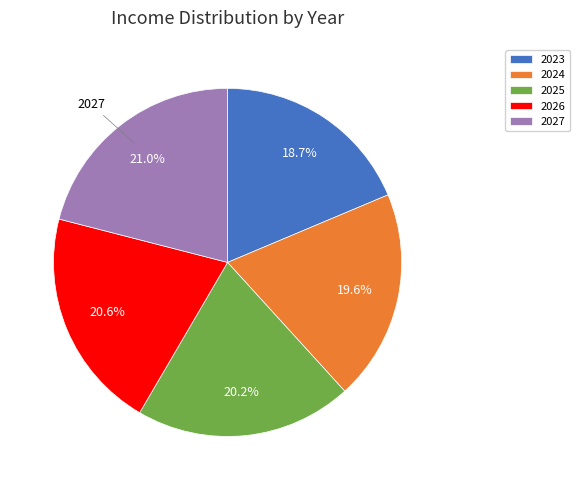

To the nearest percent, what is the average slice percentage?

20%